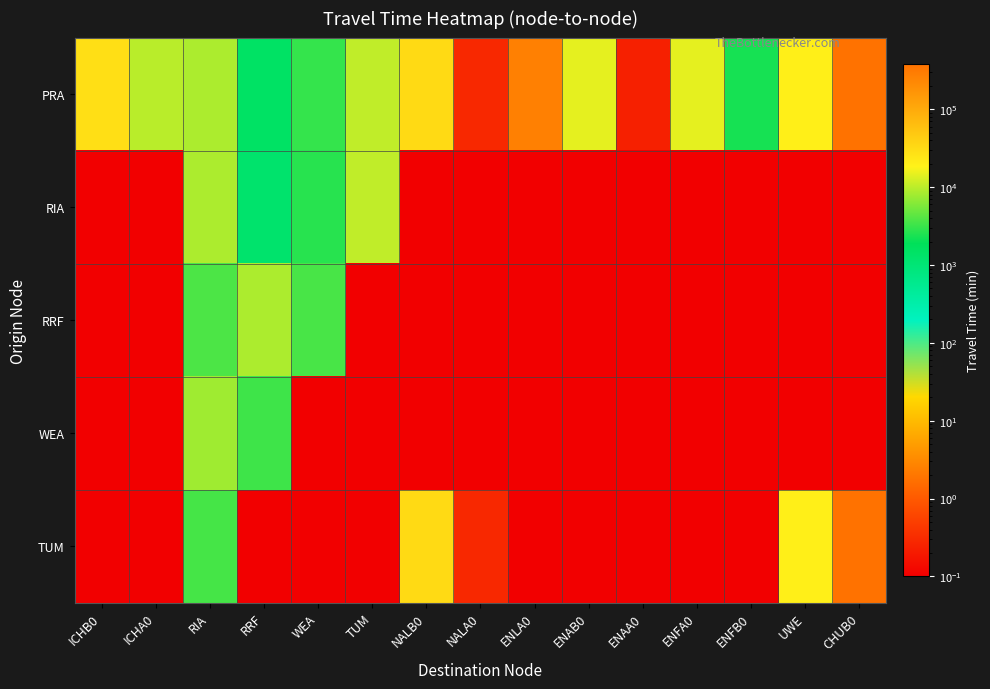

At ICHB0, list the series in order from largest to smallest.

PRA, RIA, RRF, WEA, TUM